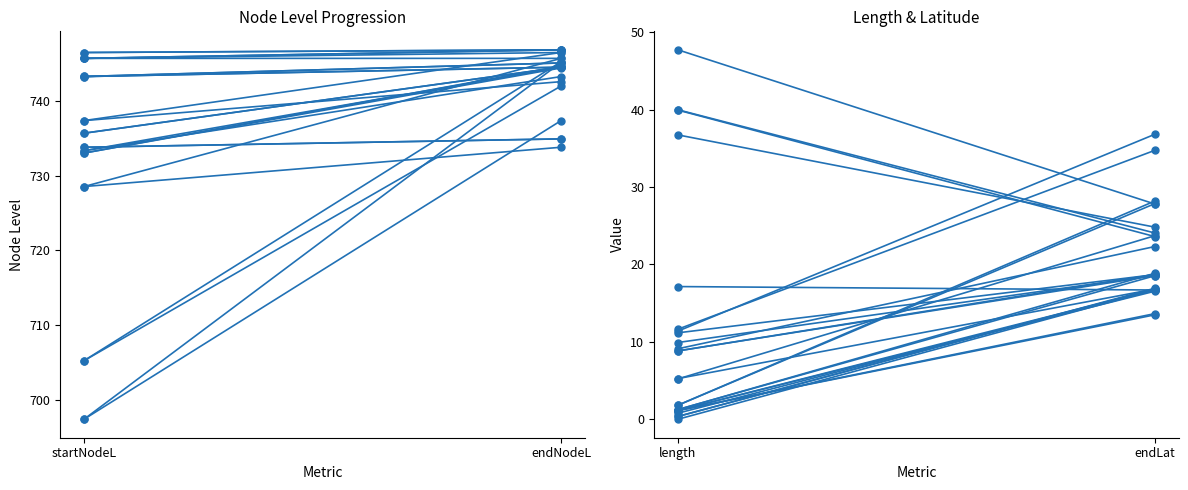

Does the chart have visible grid lines?

No